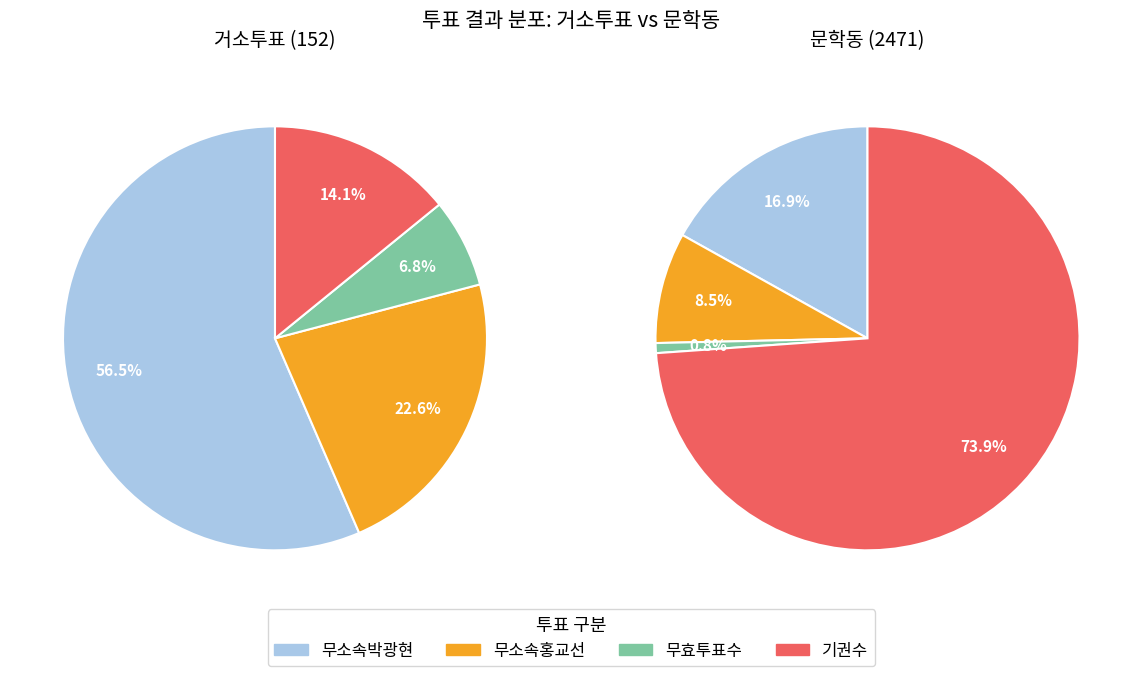

Is there a majority slice in this chart?

Yes